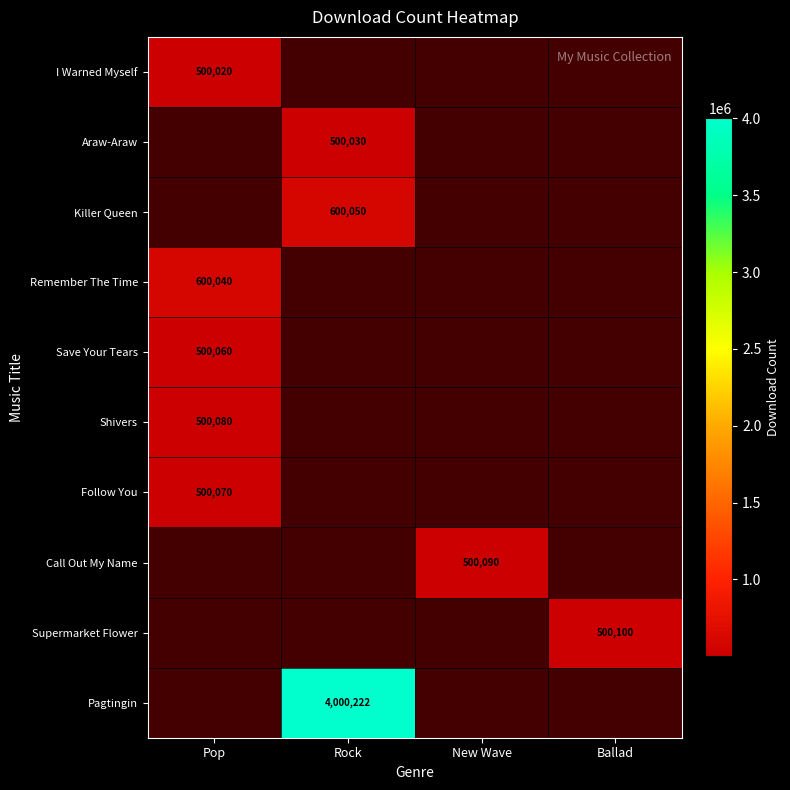

The value of I Warned Myself at Pop is 680080. True or false?

False